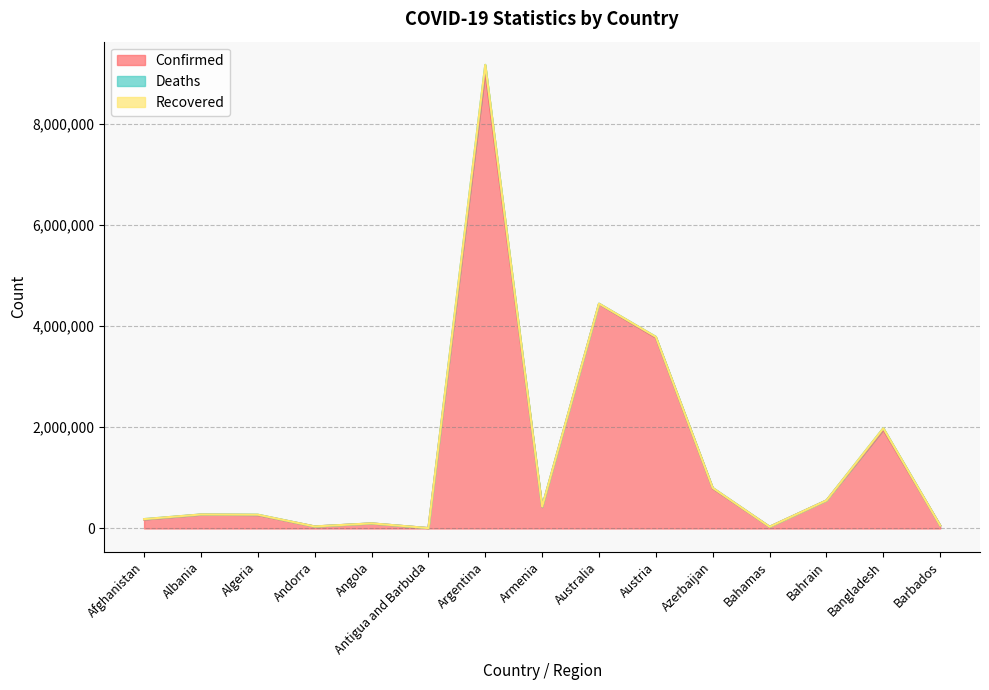

At how many categories does at least one series exceed 5349575?

1